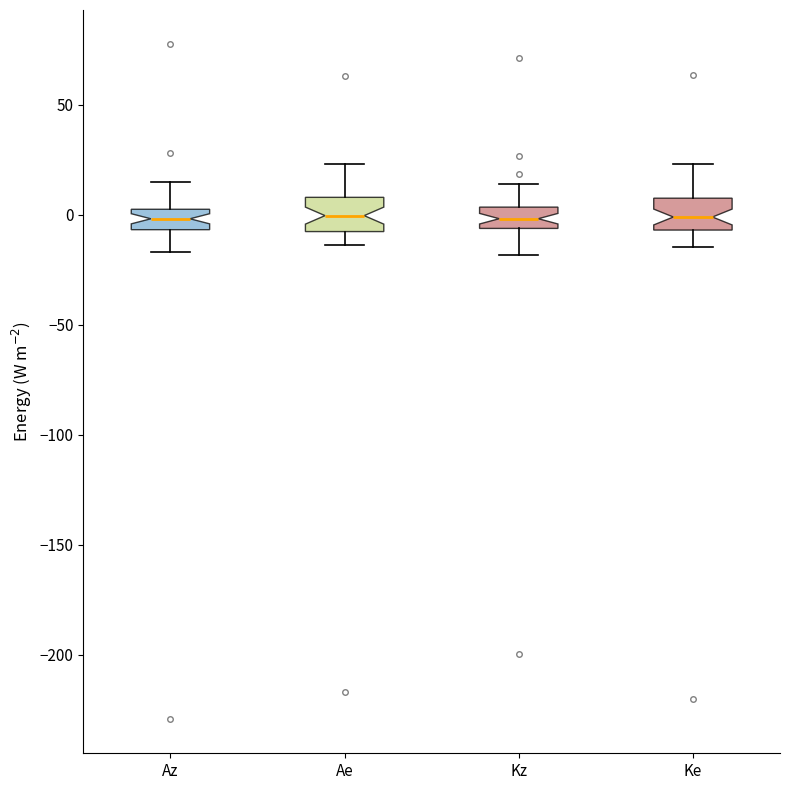

Reading left to right, transcribe this box plot: for each box, give where its median line is, the range the box spans, and where its two whiskers end, as read against the y-axis. The values are not printed on the chart, so give them approximately, as read against the axis.

Az: median 0, box -5 to 5, whiskers -15 to 15
Ae: median 0, box -10 to 10, whiskers -15 to 25
Kz: median 0, box -5 to 5, whiskers -20 to 15
Ke: median 0, box -5 to 10, whiskers -15 to 25